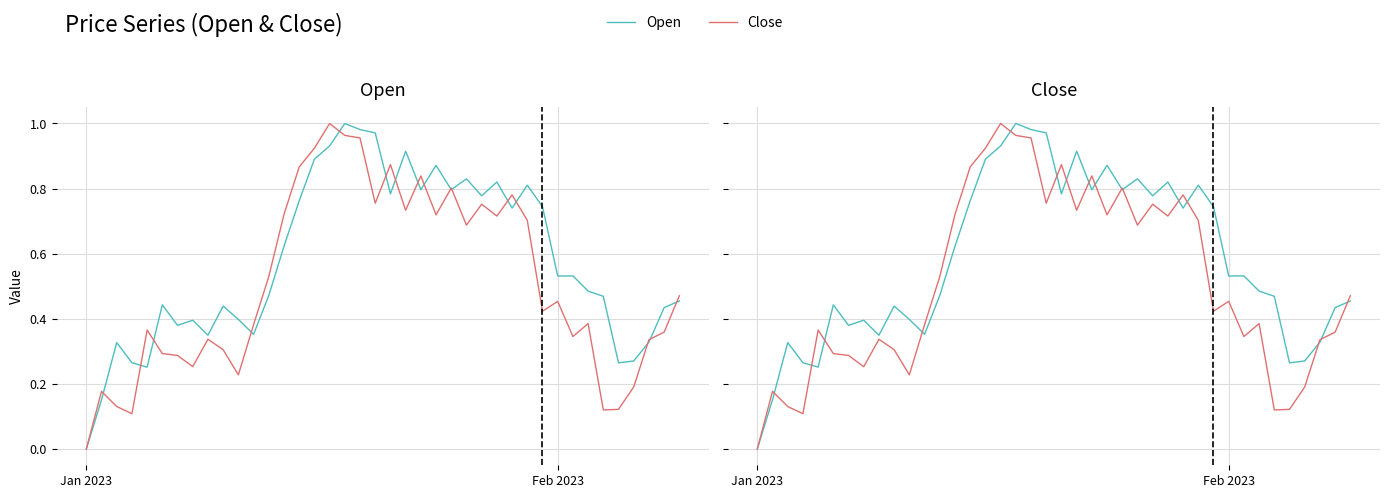

What is the highest value of the Close series?

1.0